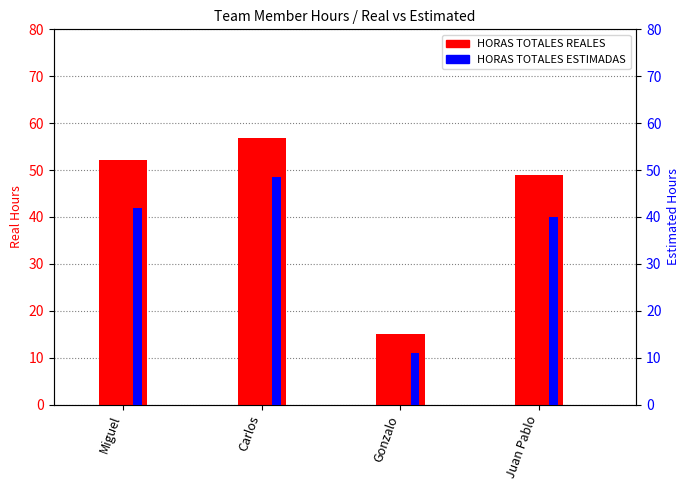

What is the value of the HORAS TOTALES ESTIMADAS bar at the 3rd from the left?

10.9